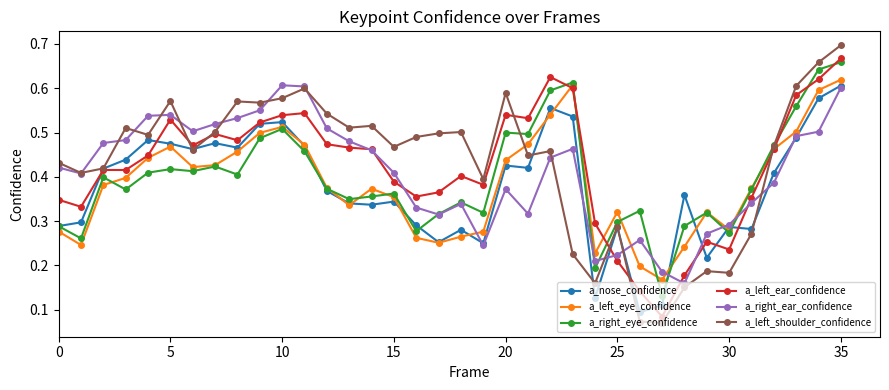

At how many categories does at least one series exceed 0?

36